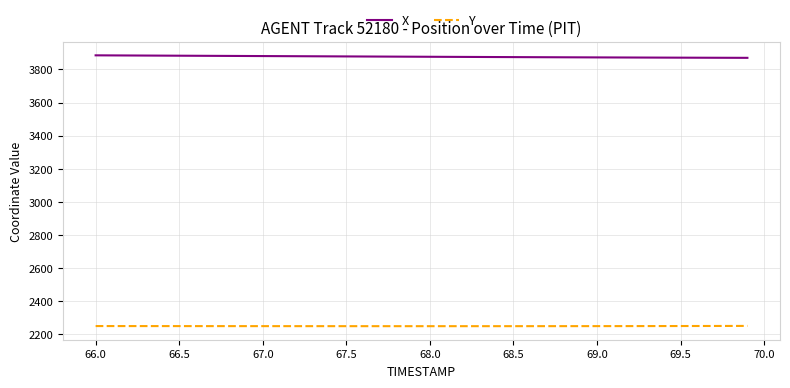

Does the chart display data point markers on the line(s)?

No